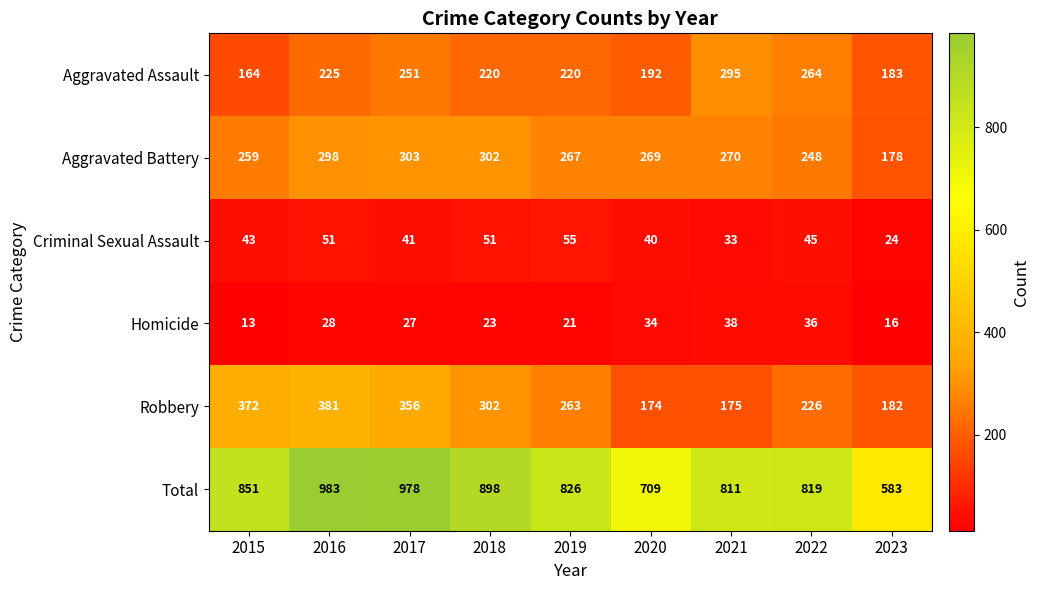

Which category has the lowest value in the Aggravated Assault series?

2015